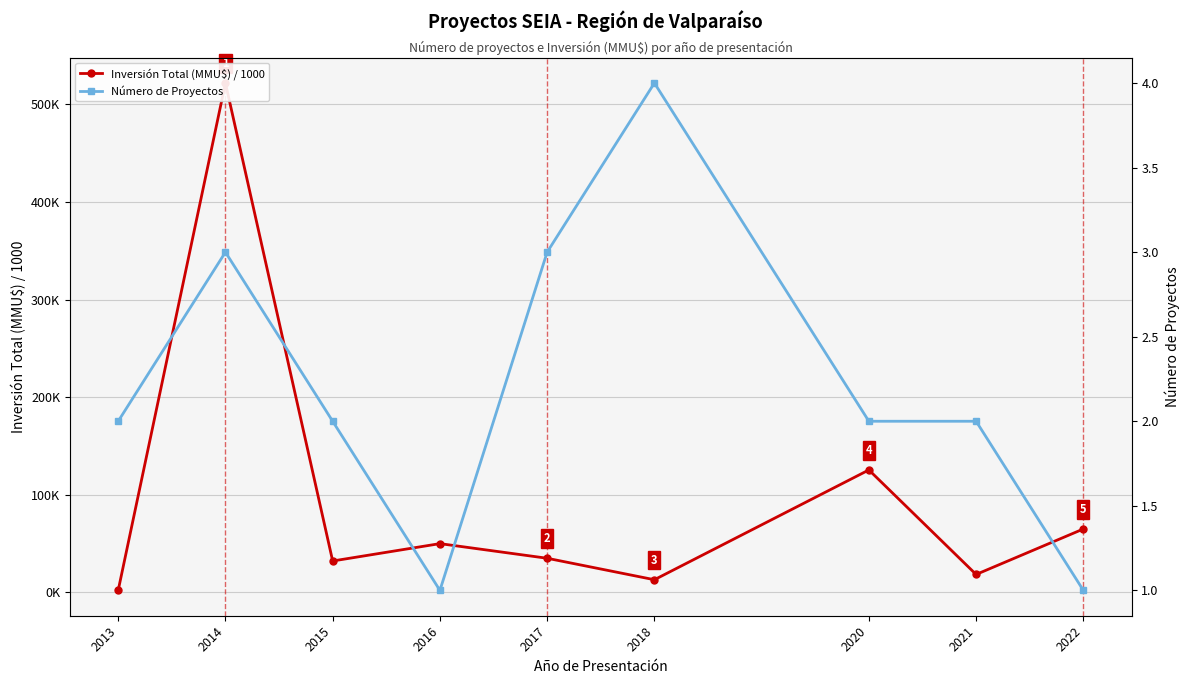

Reading left to right, transcribe all the data shown in this chart.

Inversión Total (MMU$) / 1000: 2013=2.1	2014=522.0	2015=32.2	2016=50.0	2017=35.0	2018=13.0	2020=125.5	2021=18.4	2022=65.0
Número de Proyectos: 2013=2.0	2014=3.0	2015=2.0	2016=1.0	2017=3.0	2018=4.0	2020=2.0	2021=2.0	2022=1.0